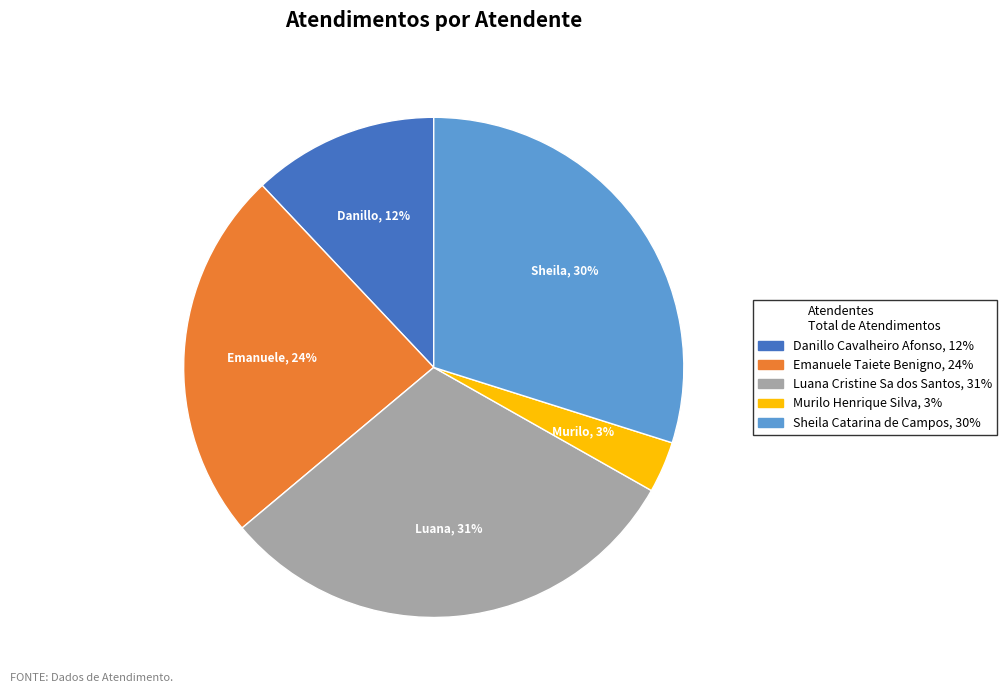

What is the ratio of the value at Sheila Catarina de Campos to the value at Luana Cristine Sa dos Santos?

1.0